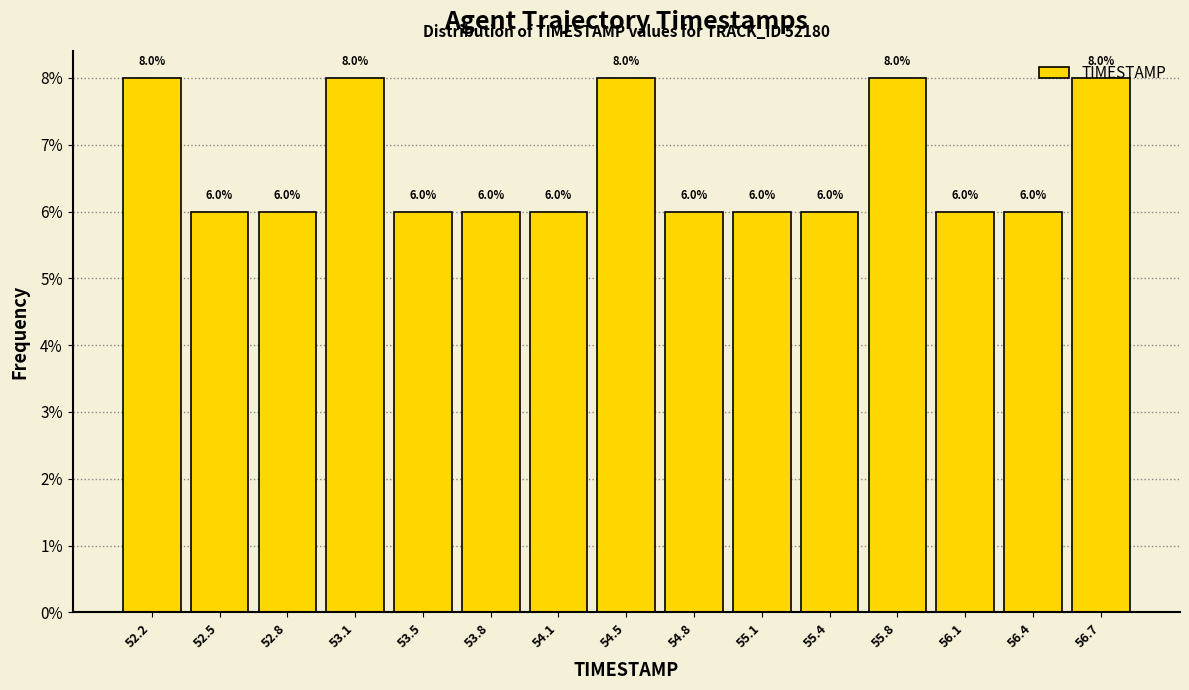

Reading left to right, transcribe this chart: for each bar, give the range it covers on the x-axis and its height. The bar edges are not printed on the chart, so give them approximately, as read against the axis.

52.00 to 52.35: 8.0
52.35 to 52.65: 6.0
52.65 to 53.00: 6.0
53.00 to 53.30: 8.0
53.30 to 53.65: 6.0
53.65 to 53.95: 6.0
53.95 to 54.30: 6.0
54.30 to 54.60: 8.0
54.60 to 54.95: 6.0
54.95 to 55.25: 6.0
55.25 to 55.60: 6.0
55.60 to 55.90: 8.0
55.90 to 56.25: 6.0
56.25 to 56.55: 6.0
56.55 to 56.90: 8.0